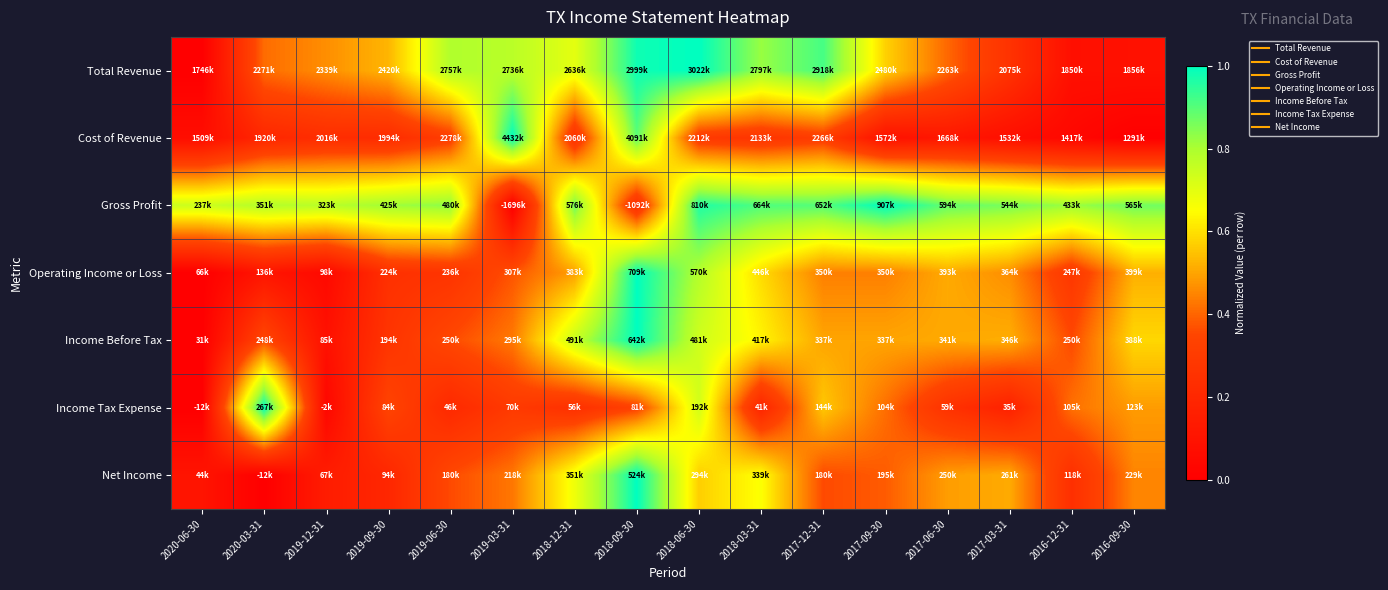

Reading left to right, extract all data points from this chart.

Total Revenue: 2020-06-30=0.0	2020-03-31=0.4	2019-12-31=0.5	2019-09-30=0.5	2019-06-30=0.8	2019-03-31=0.8	2018-12-31=0.7	2018-09-30=1.0	2018-06-30=1.0	2018-03-31=0.8	2017-12-31=0.9	2017-09-30=0.6	2017-06-30=0.4	2017-03-31=0.3	2016-12-31=0.1	2016-09-30=0.1
Cost of Revenue: 2020-06-30=0.1	2020-03-31=0.2	2019-12-31=0.2	2019-09-30=0.2	2019-06-30=0.3	2019-03-31=1.0	2018-12-31=0.2	2018-09-30=0.9	2018-06-30=0.3	2018-03-31=0.3	2017-12-31=0.3	2017-09-30=0.1	2017-06-30=0.1	2017-03-31=0.1	2016-12-31=0.0	2016-09-30=0.0
Gross Profit: 2020-06-30=0.7	2020-03-31=0.8	2019-12-31=0.8	2019-09-30=0.8	2019-06-30=0.8	2019-03-31=0.0	2018-12-31=0.9	2018-09-30=0.2	2018-06-30=1.0	2018-03-31=0.9	2017-12-31=0.9	2017-09-30=1.0	2017-06-30=0.9	2017-03-31=0.9	2016-12-31=0.8	2016-09-30=0.9
Operating Income or Loss: 2020-06-30=0.0	2020-03-31=0.1	2019-12-31=0.0	2019-09-30=0.2	2019-06-30=0.3	2019-03-31=0.4	2018-12-31=0.5	2018-09-30=1.0	2018-06-30=0.8	2018-03-31=0.6	2017-12-31=0.4	2017-09-30=0.4	2017-06-30=0.5	2017-03-31=0.5	2016-12-31=0.3	2016-09-30=0.5
Income Before Tax: 2020-06-30=0.0	2020-03-31=0.4	2019-12-31=0.1	2019-09-30=0.3	2019-06-30=0.4	2019-03-31=0.4	2018-12-31=0.8	2018-09-30=1.0	2018-06-30=0.7	2018-03-31=0.6	2017-12-31=0.5	2017-09-30=0.5	2017-06-30=0.5	2017-03-31=0.5	2016-12-31=0.4	2016-09-30=0.6
Income Tax Expense: 2020-06-30=0.0	2020-03-31=1.0	2019-12-31=0.0	2019-09-30=0.3	2019-06-30=0.2	2019-03-31=0.3	2018-12-31=0.2	2018-09-30=0.3	2018-06-30=0.7	2018-03-31=0.2	2017-12-31=0.6	2017-09-30=0.4	2017-06-30=0.3	2017-03-31=0.2	2016-12-31=0.4	2016-09-30=0.5
Net Income: 2020-06-30=0.1	2020-03-31=0.0	2019-12-31=0.1	2019-09-30=0.2	2019-06-30=0.4	2019-03-31=0.4	2018-12-31=0.7	2018-09-30=1.0	2018-06-30=0.6	2018-03-31=0.7	2017-12-31=0.4	2017-09-30=0.4	2017-06-30=0.5	2017-03-31=0.5	2016-12-31=0.2	2016-09-30=0.4